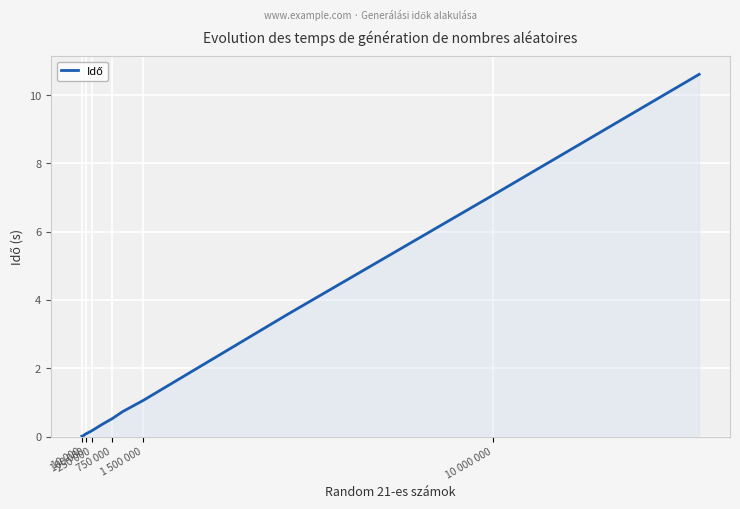

What is the greatest value displayed?

10.6